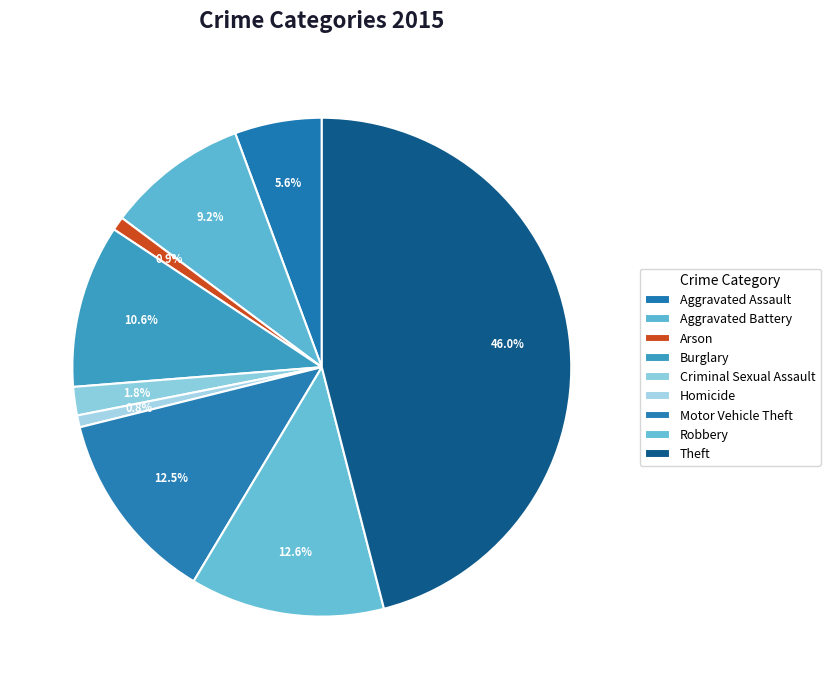

How many slices are in this pie chart?

9